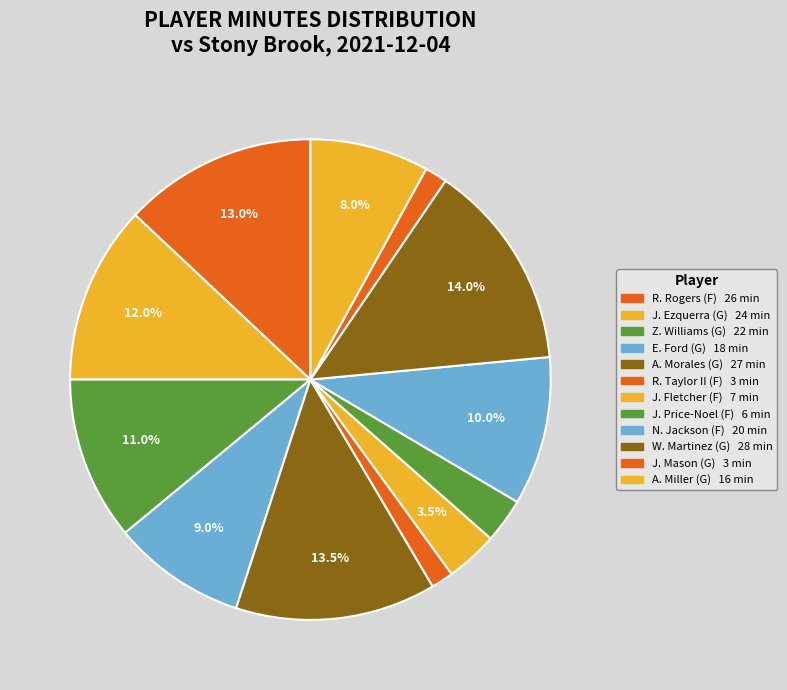

How many slices are in this pie chart?

12